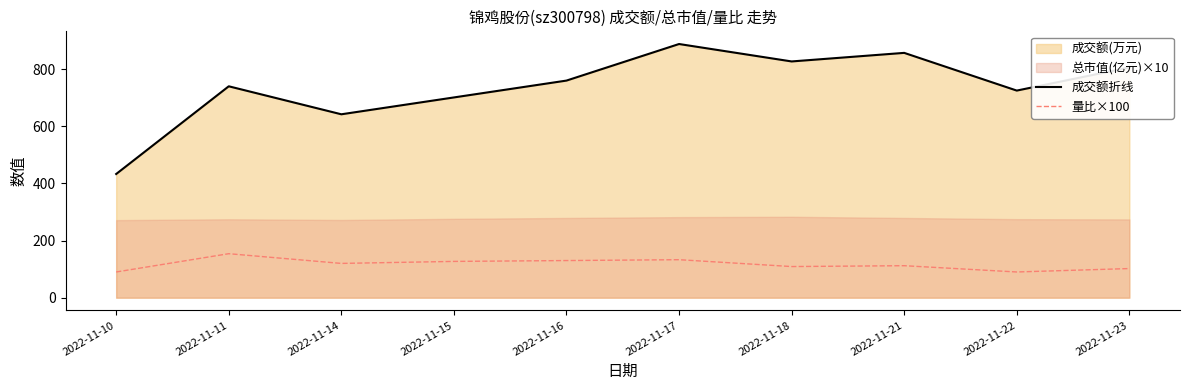

What is the average value of the 量比×100 series?

116.7